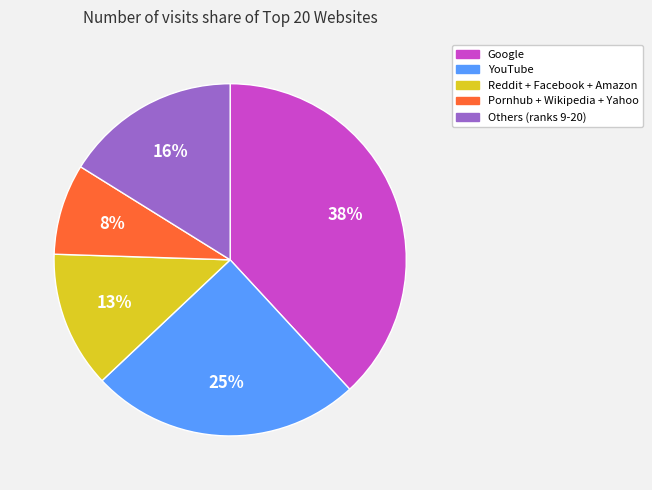

To the nearest percent, what is the average slice percentage?

20%